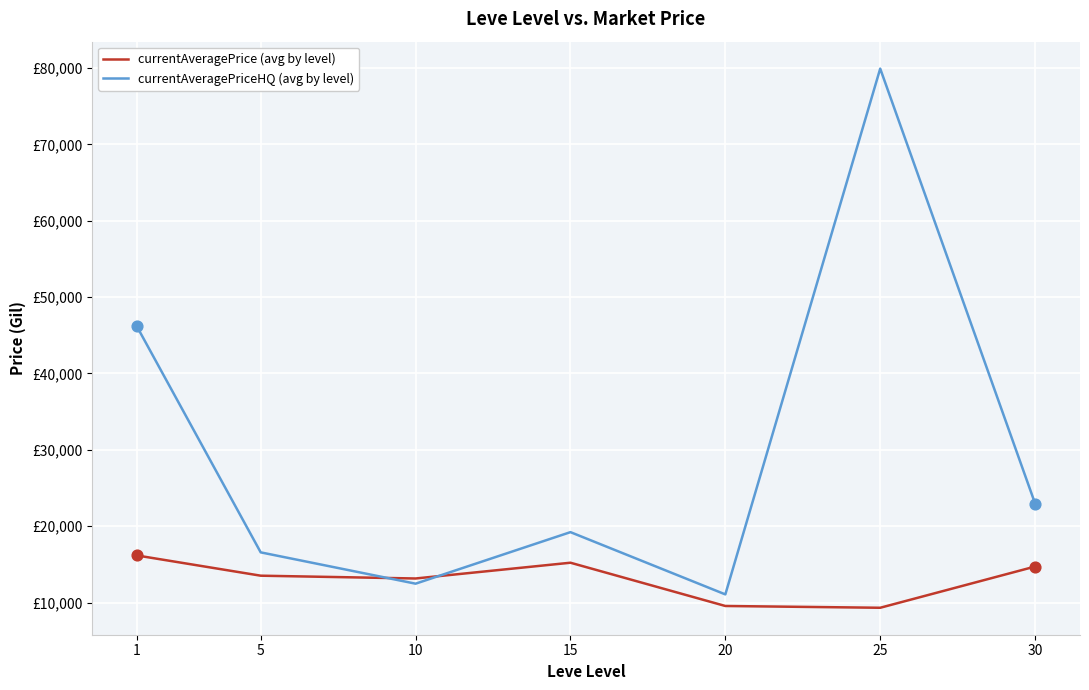

What are all the series names shown in the legend?

currentAveragePrice (avg by level), currentAveragePriceHQ (avg by level)